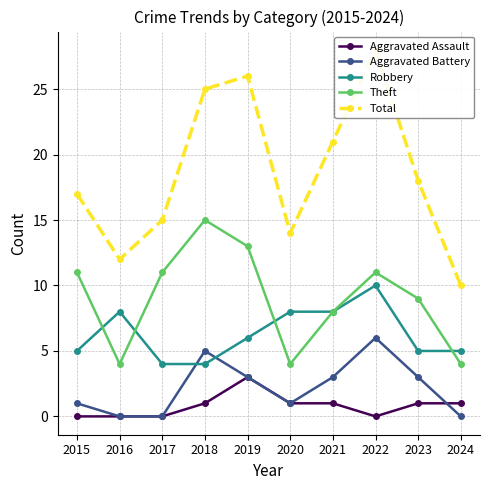

Which series has the largest range (max minus min)?

Total